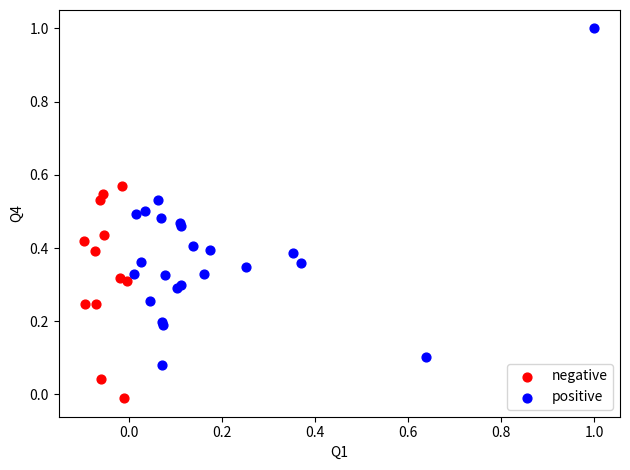

Which series has the widest spread of Y values?

positive